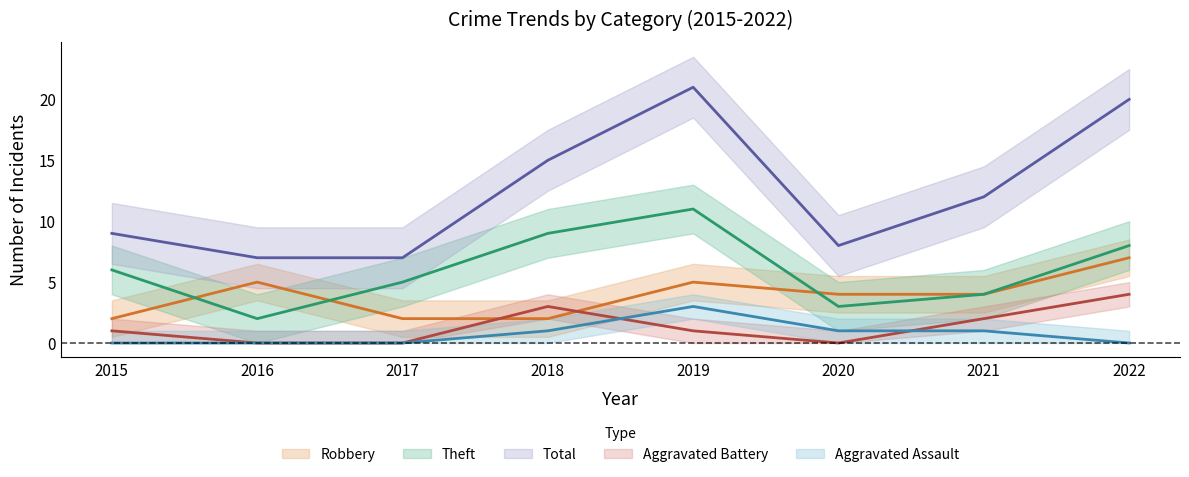

Reading left to right, transcribe all the data shown in this chart.

Robbery: 2	5	2	2	5	4	4	7
Theft: 6	2	5	9	11	3	4	8
Total: 9	7	7	15	21	8	12	20
Aggravated Battery: 1	0	0	3	1	0	2	4
Aggravated Assault: 0	0	0	1	3	1	1	0